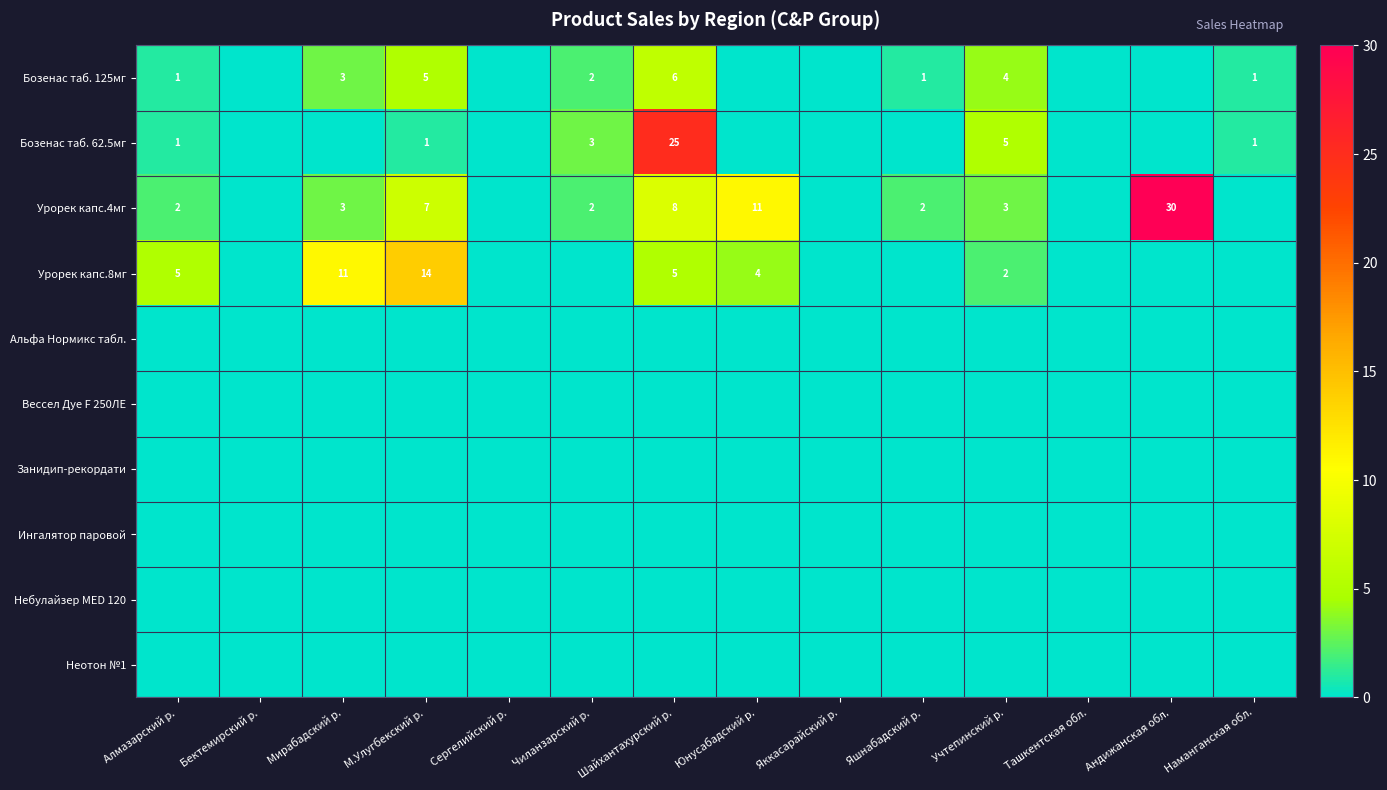

The value of Урорек капс.4мг at Чиланзарский р. is 2. True or false?

True